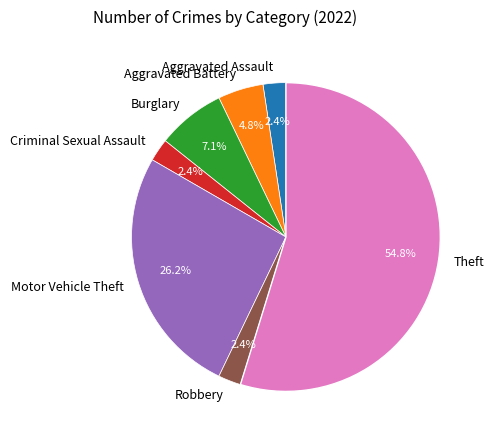

What portion of the pie excludes Aggravated Assault?

97.6%